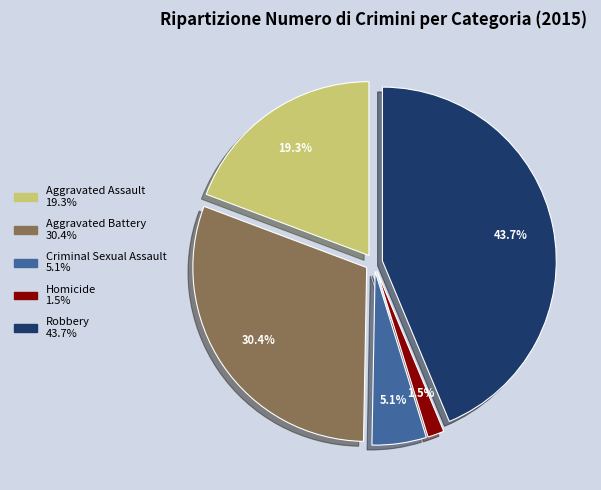

To the nearest percent, what is the difference between the largest and smallest slice percentages?

42%